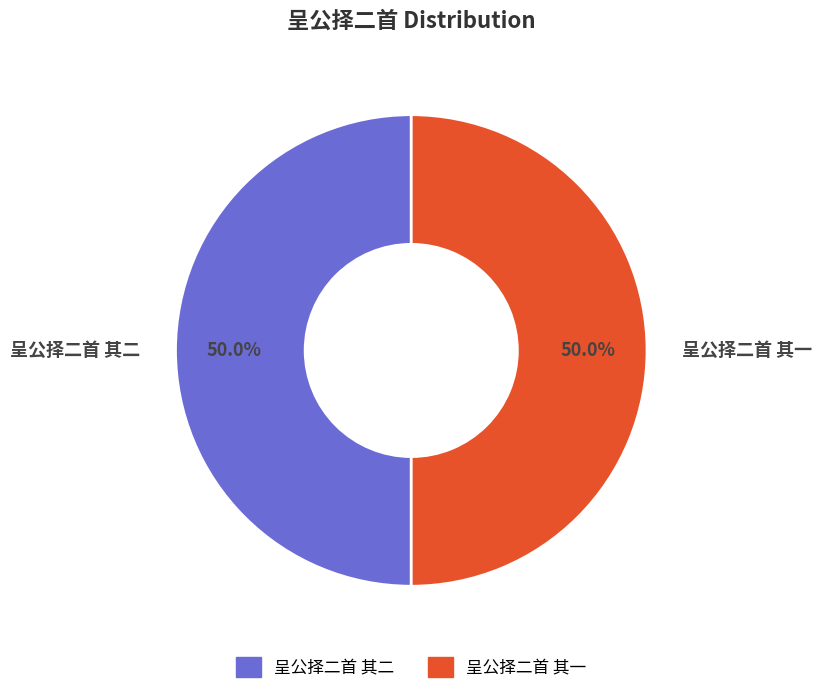

Combined, what portion of the pie is 呈公择二首 其一 and 呈公择二首 其二?

100.0%